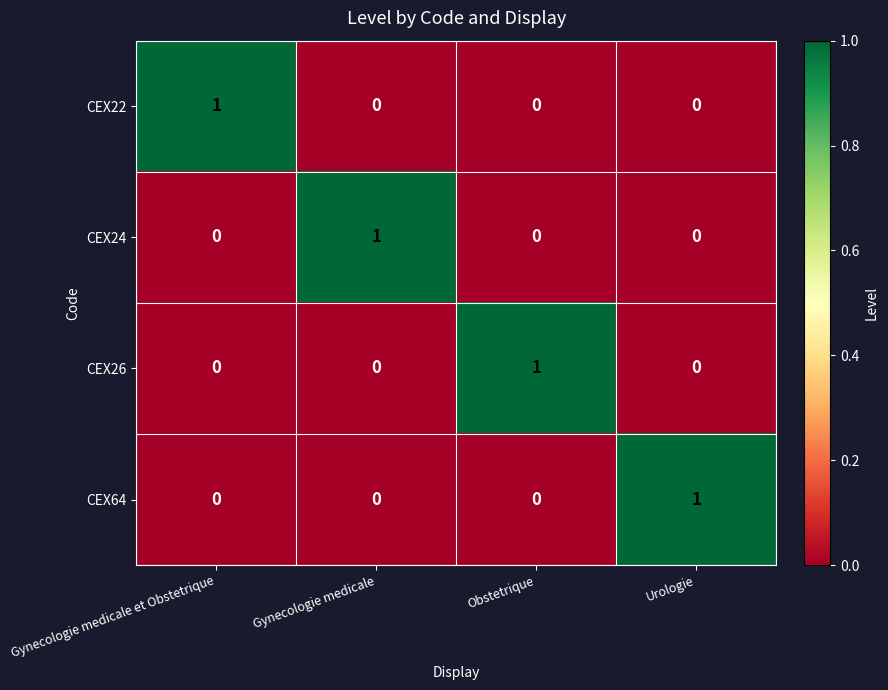

The CEX24 series shows 0 at Gynecologie medicale et Obstetrique. True or false?

True